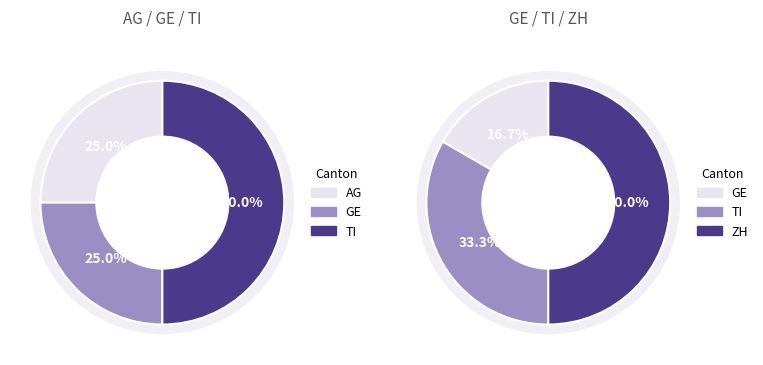

Which category has the smallest portion of the pie?

AG